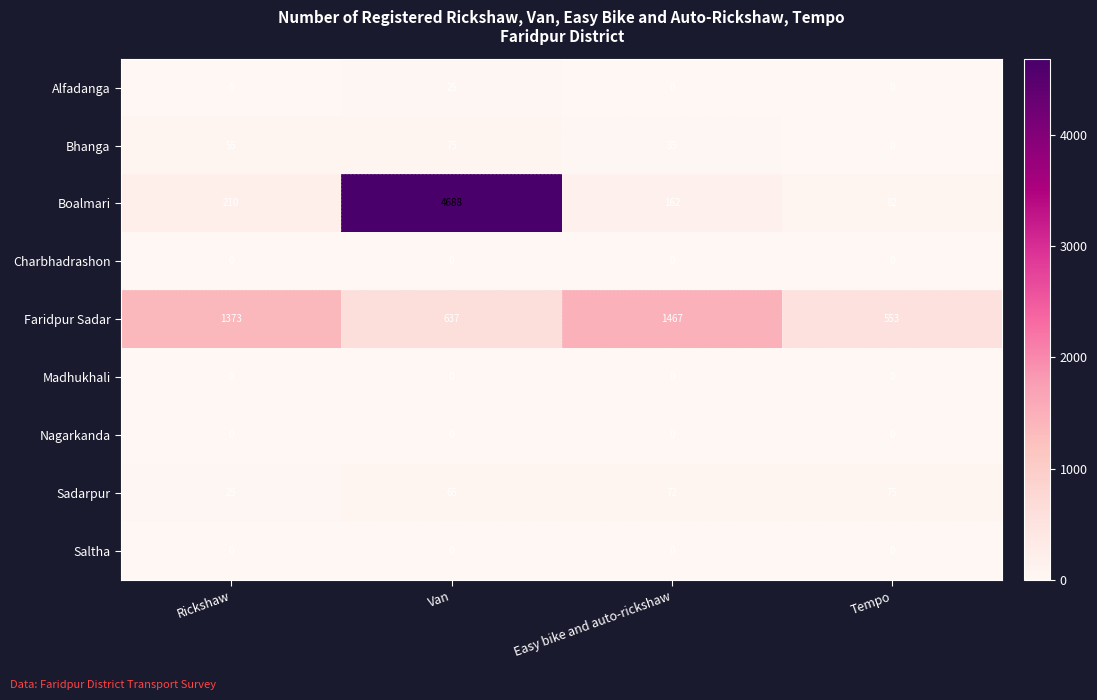

What is the spread (max minus min) of values at Rickshaw?

1373